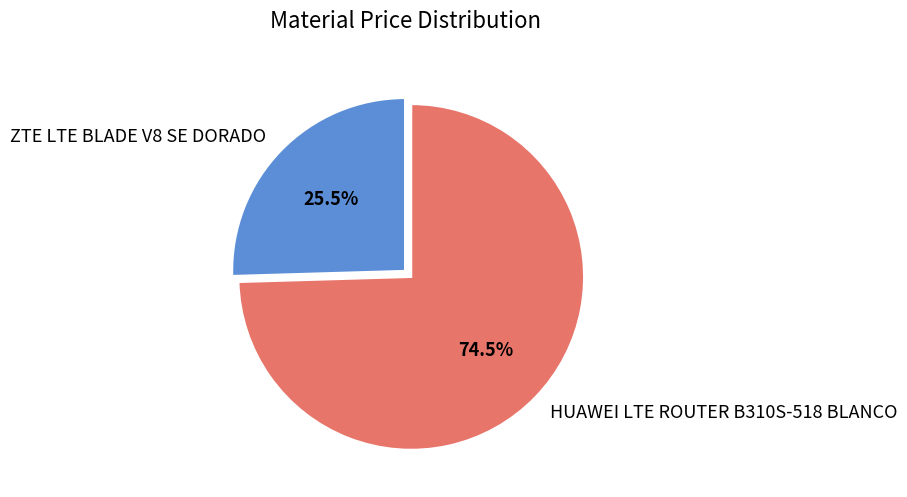

How many segments does this pie chart have?

2